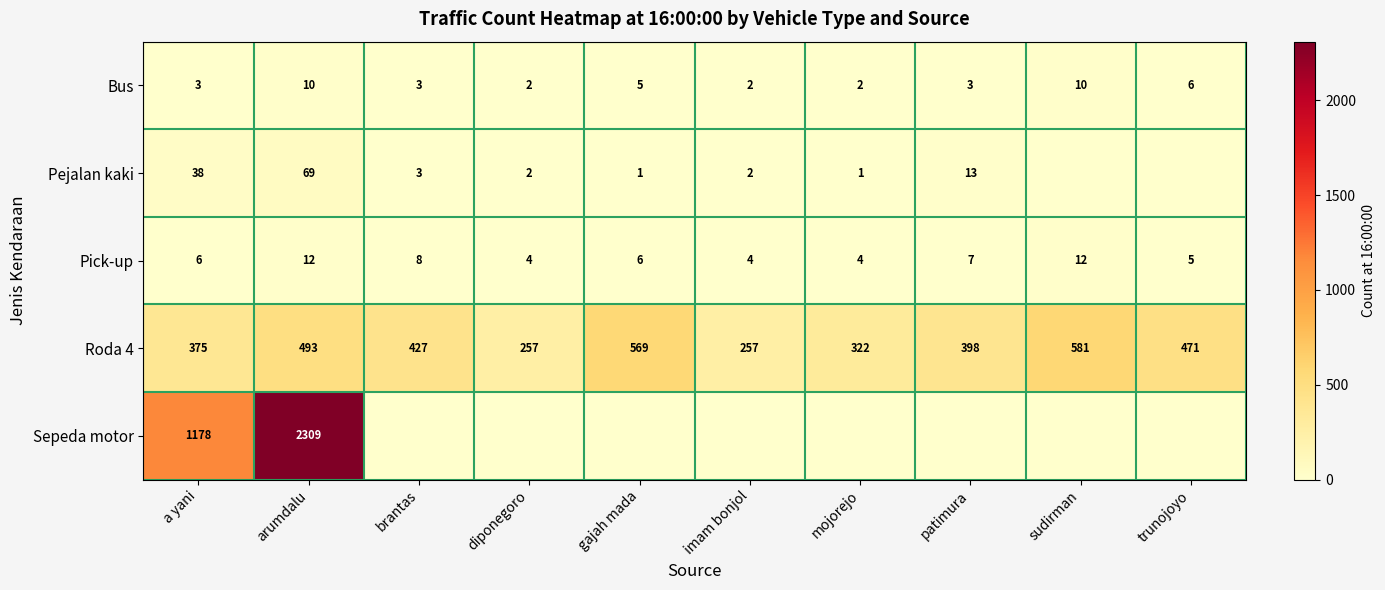

What is the difference between the maximum and minimum values in the Bus series?

8